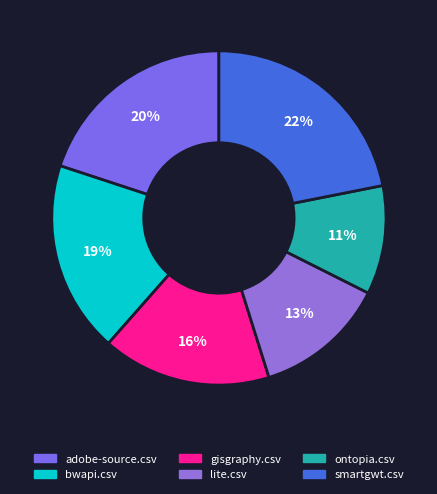

To the nearest percent, what is the average slice percentage?

17%